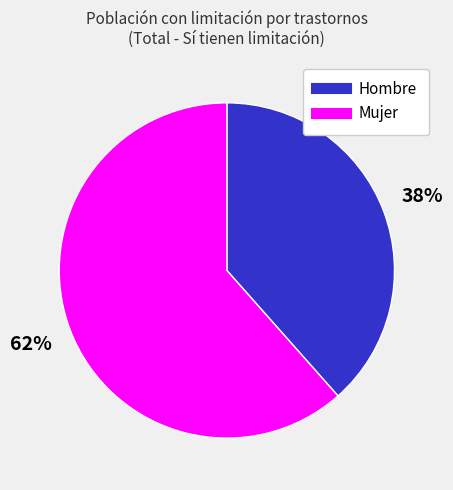

Rank the categories by value from highest to lowest.

Mujer, Hombre